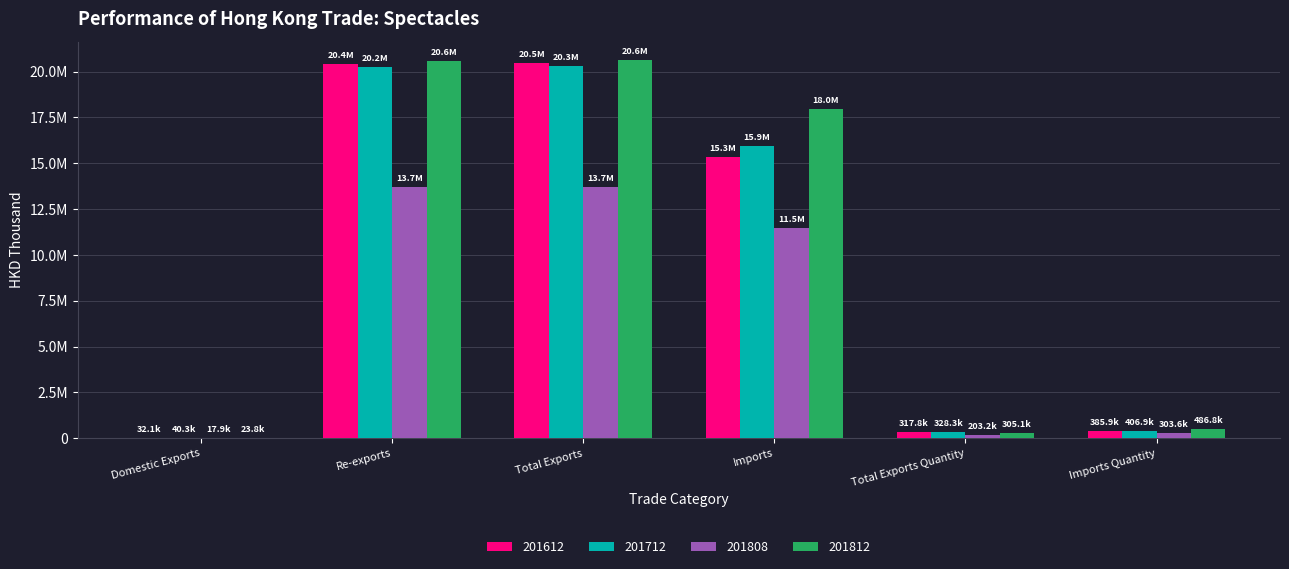

Are the bars horizontal?

No